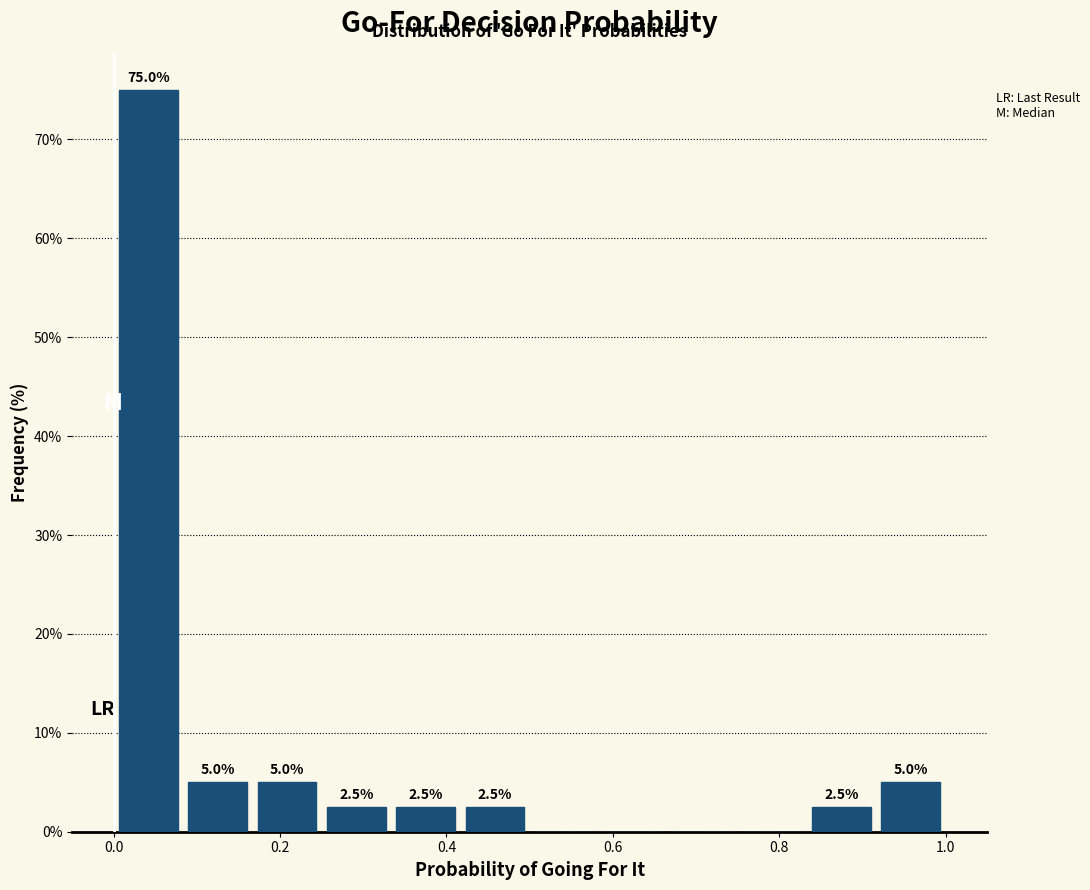

Which range on the x-axis has the tallest bar?

0.00 to 0.08